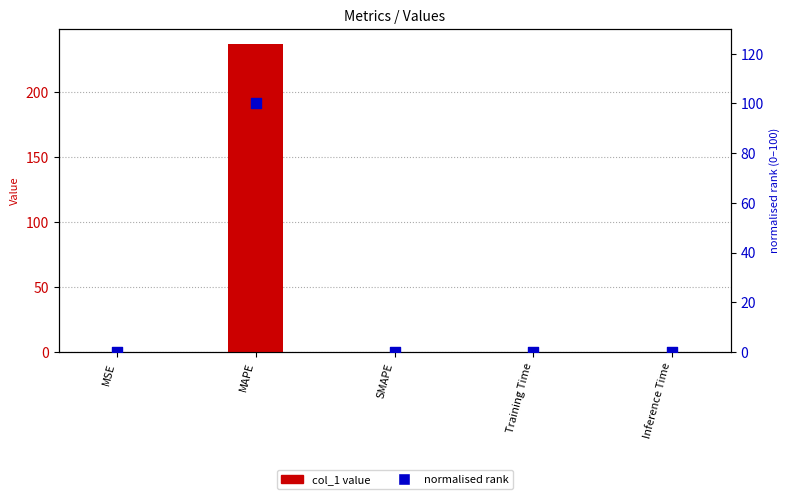

At how many categories does at least one series exceed 200?

1